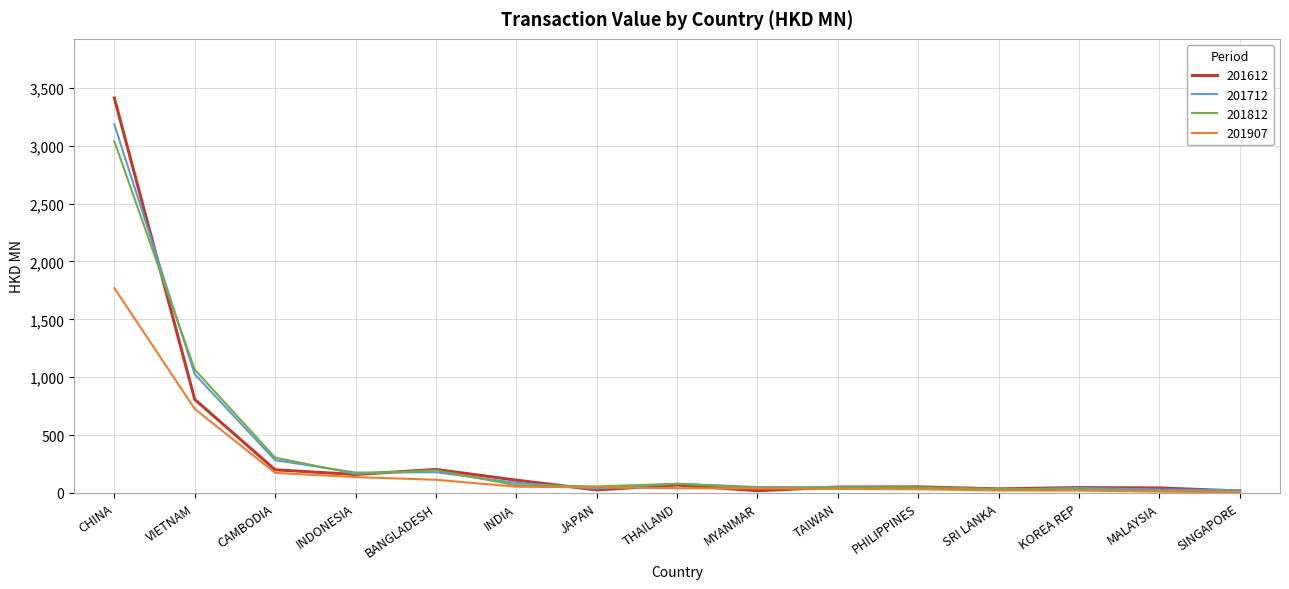

True or false: 201812 has a value of 196.0 at BANGLADESH.

True